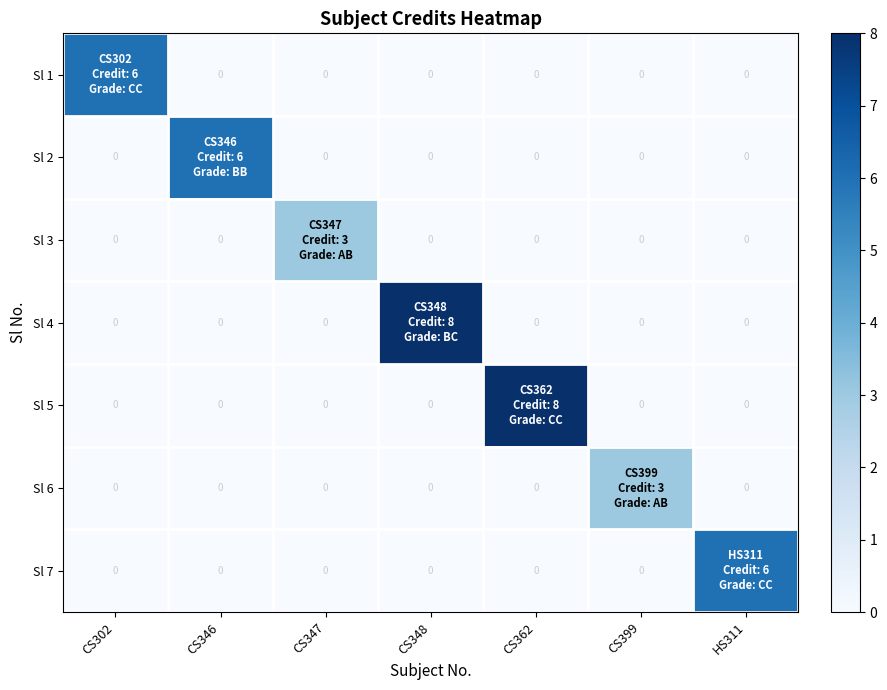

Is the value of Sl 1 at CS346 greater than the value of Sl 3 at CS399?

No